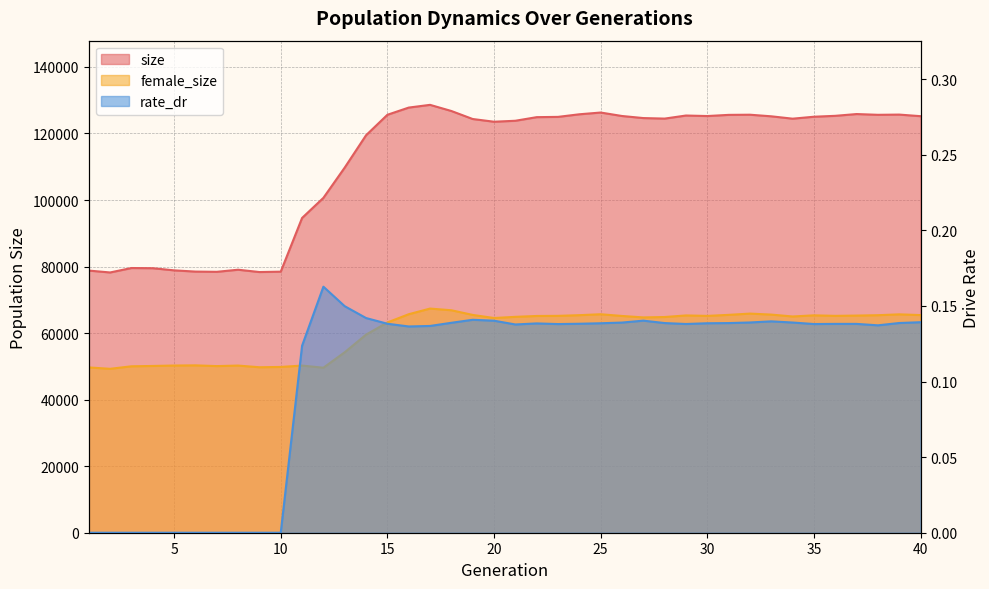

At how many categories does at least one series exceed 44074?

40